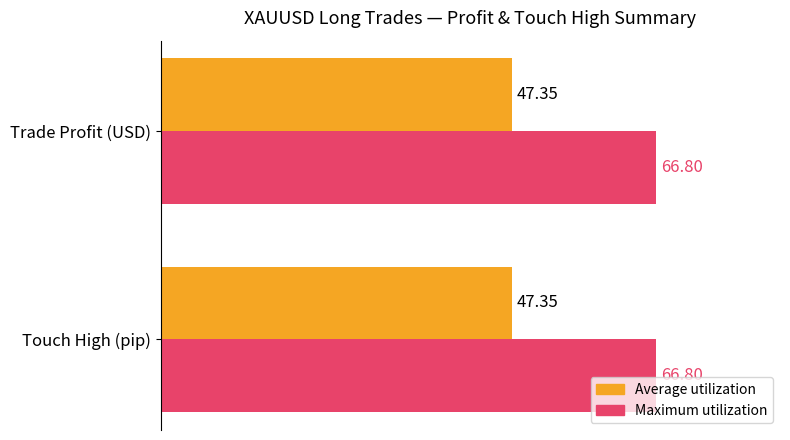

Rank the series at Trade Profit (USD) from lowest to highest value.

Average utilization, Maximum utilization